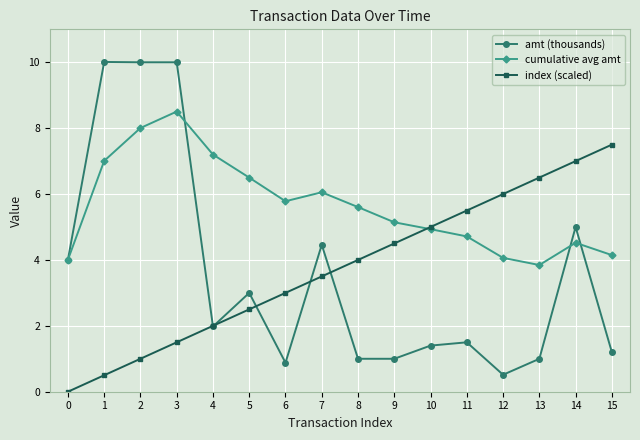

Does the chart display data point markers on the line(s)?

Yes